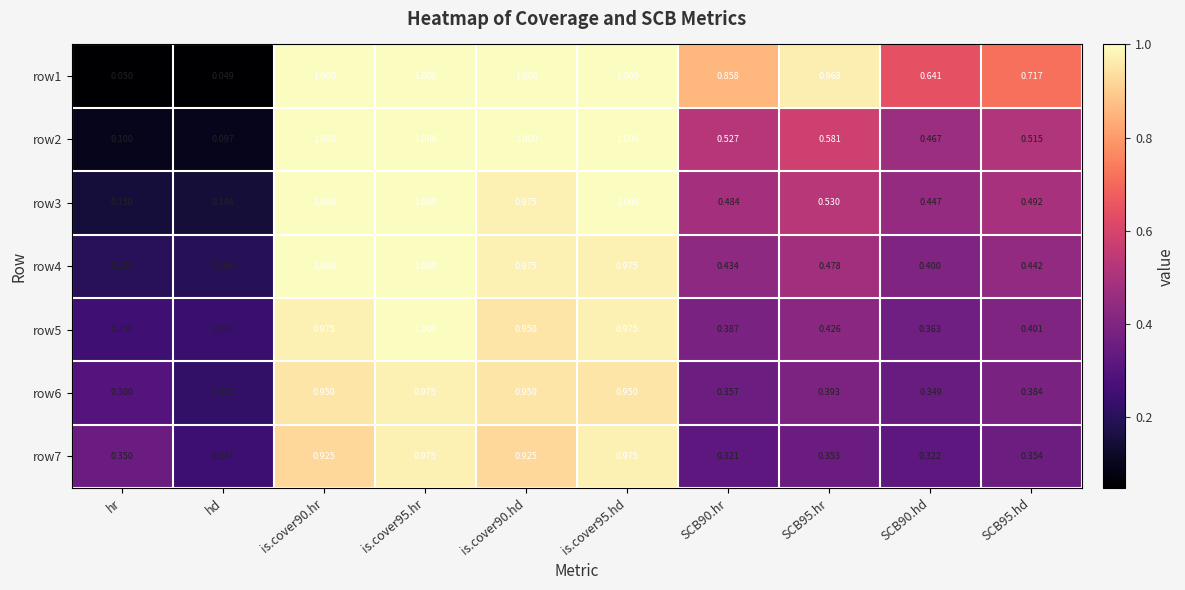

At how many categories does at least one series exceed 0?

10